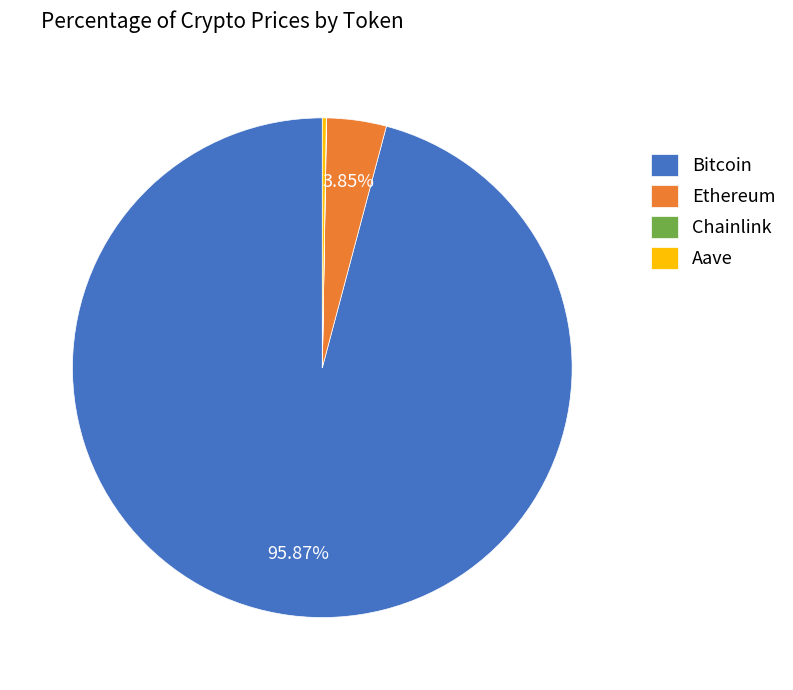

Does Ethereum represent more than half of the total?

No